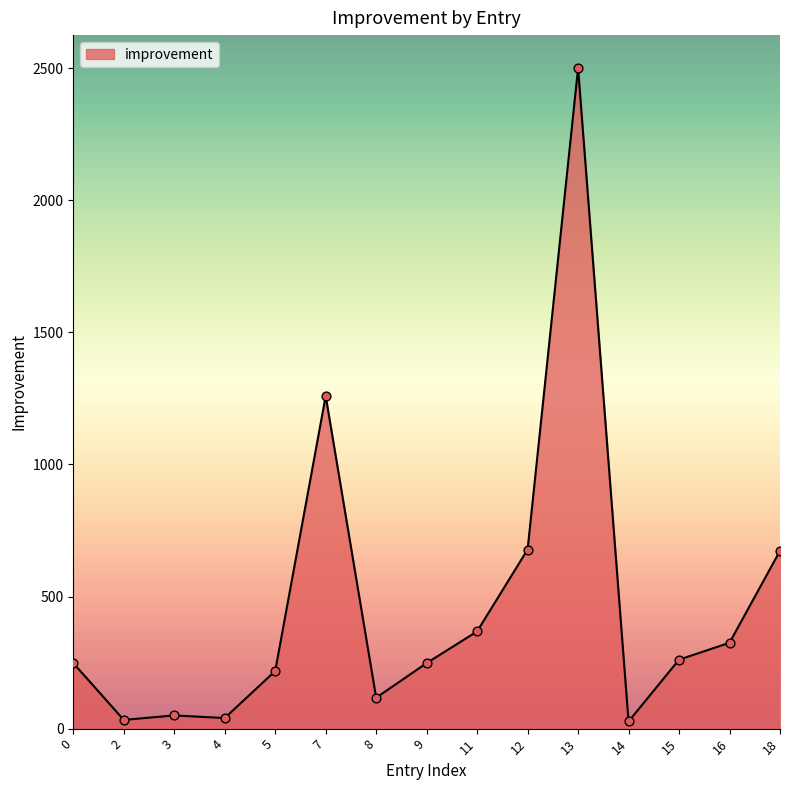

Which has a higher value, 11 or 0?

11